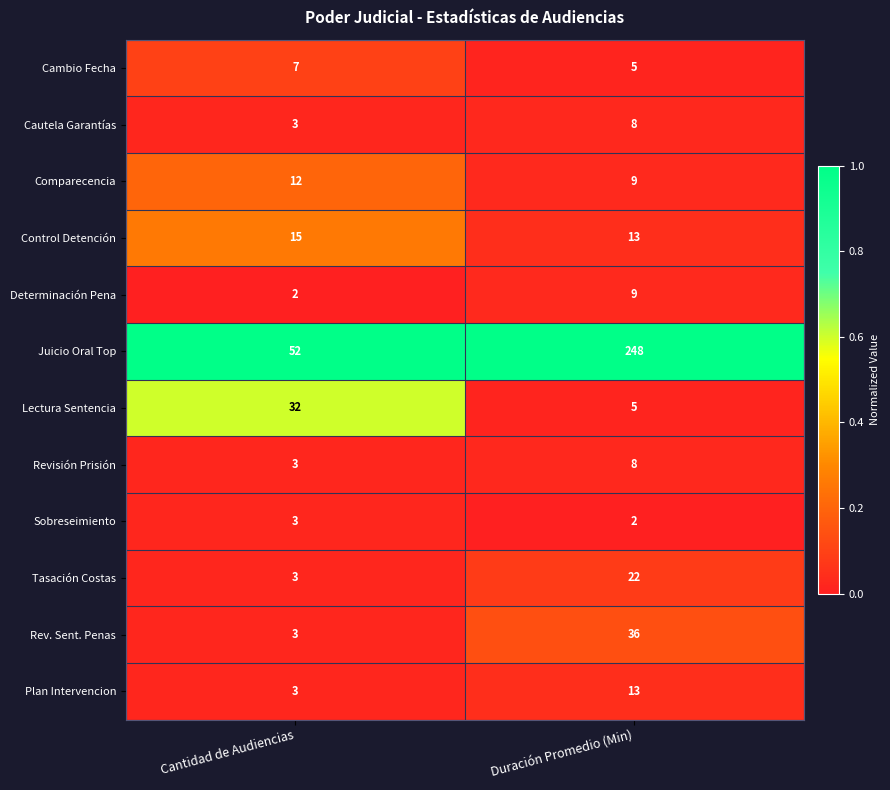

What is the difference between the maximum and minimum values in the Rev. Sent. Penas series?

33